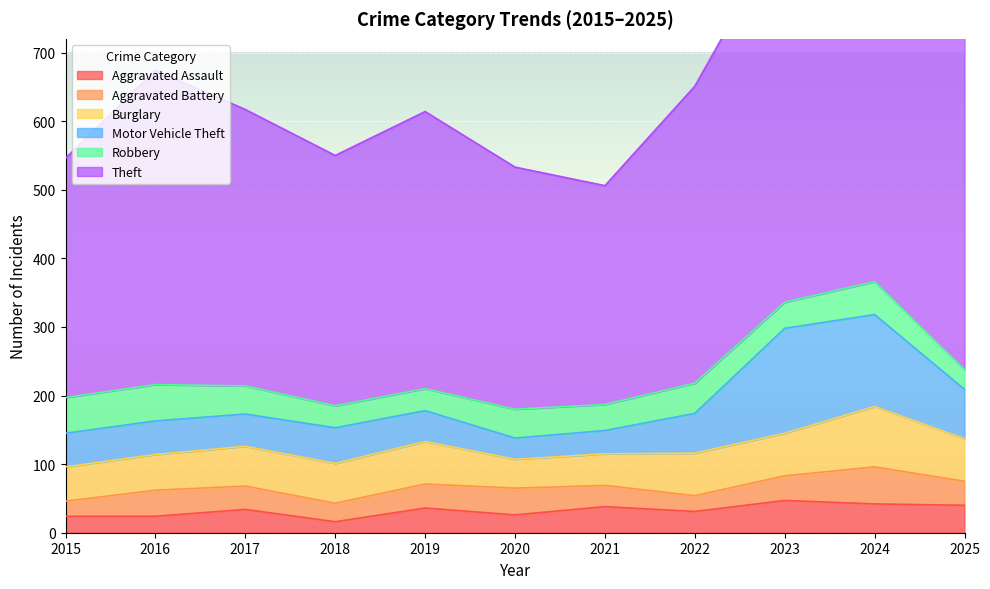

Does the chart display data point markers on the line(s)?

No